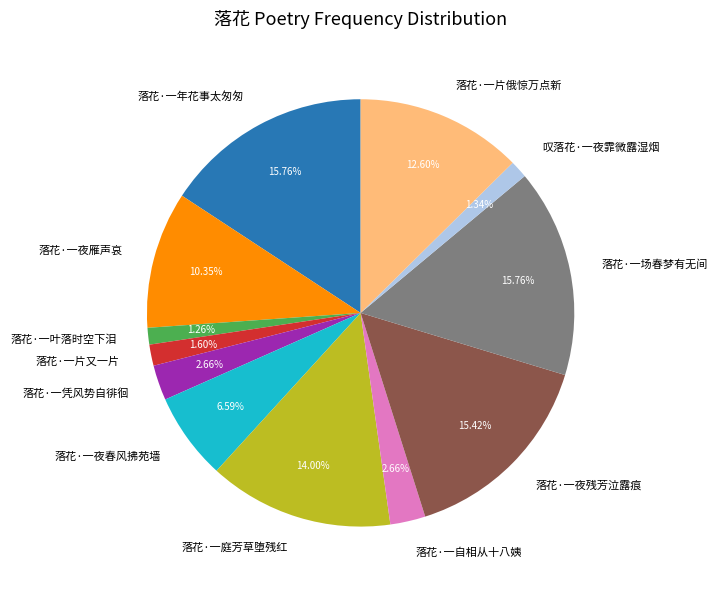

Does any single category account for the majority?

No